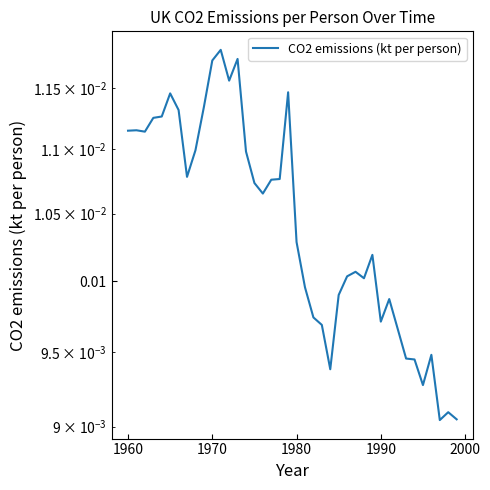

The chart shows a value of 0.0 at 1960. True or false?

False